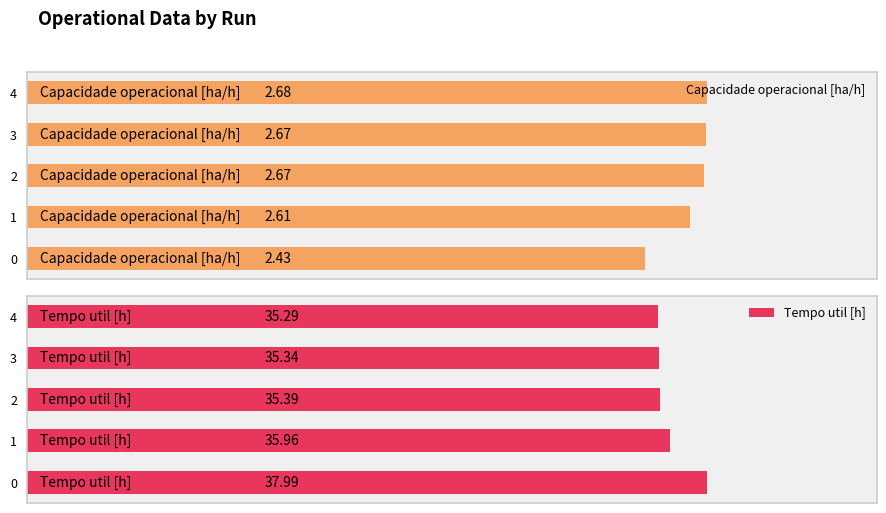

What is the difference between the second highest and minimum values in the Capacidade operacional [ha/h] series?

0.2